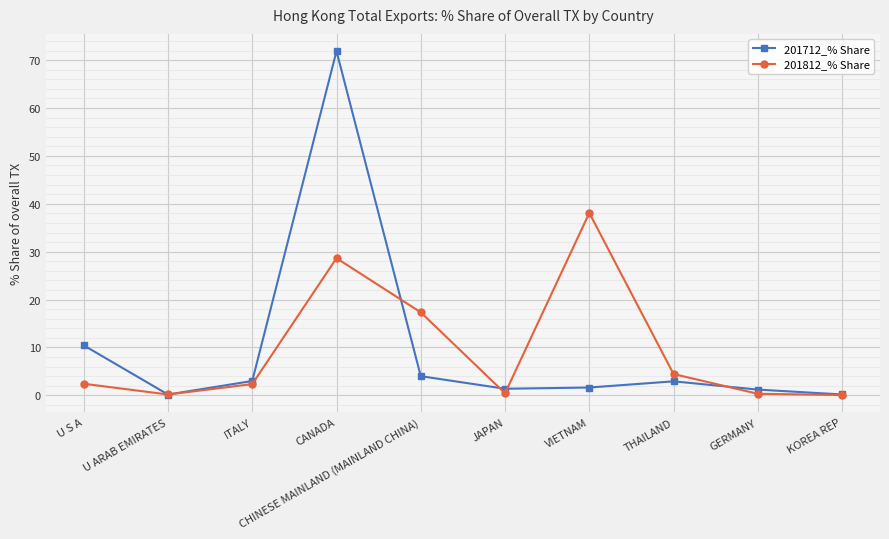

How many lines are shown in the chart?

2